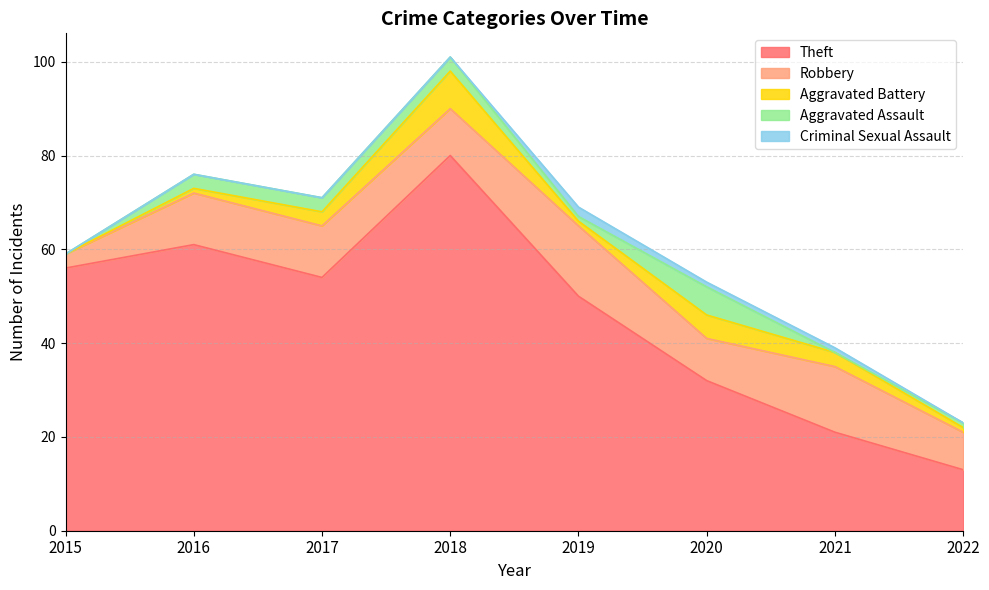

How many interior local peaks does the Criminal Sexual Assault series have?

1